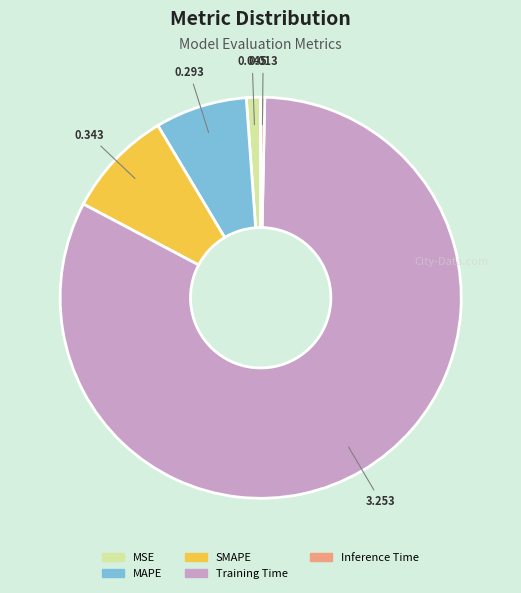

Combined, do SMAPE and MSE account for over 50%?

No